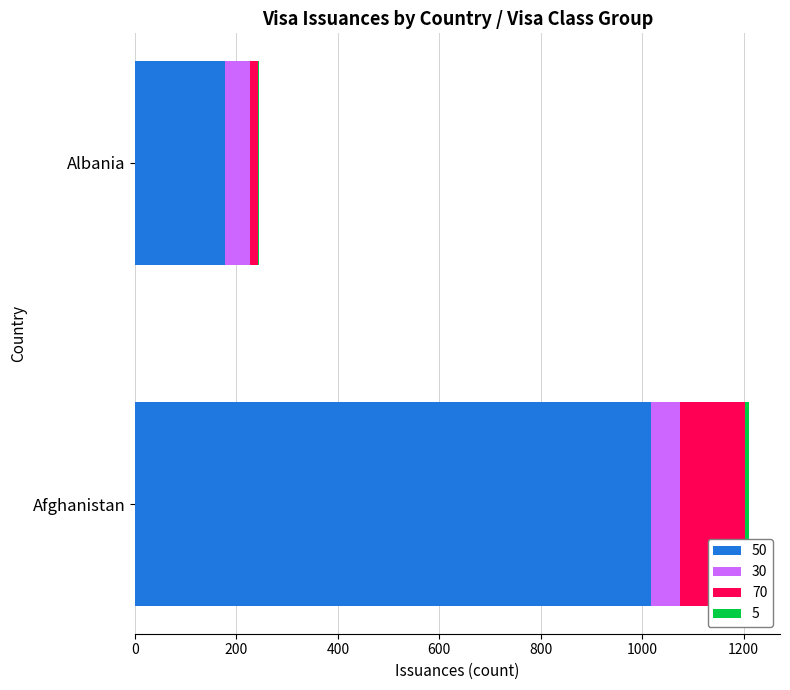

How many categories are shown in the chart?

2